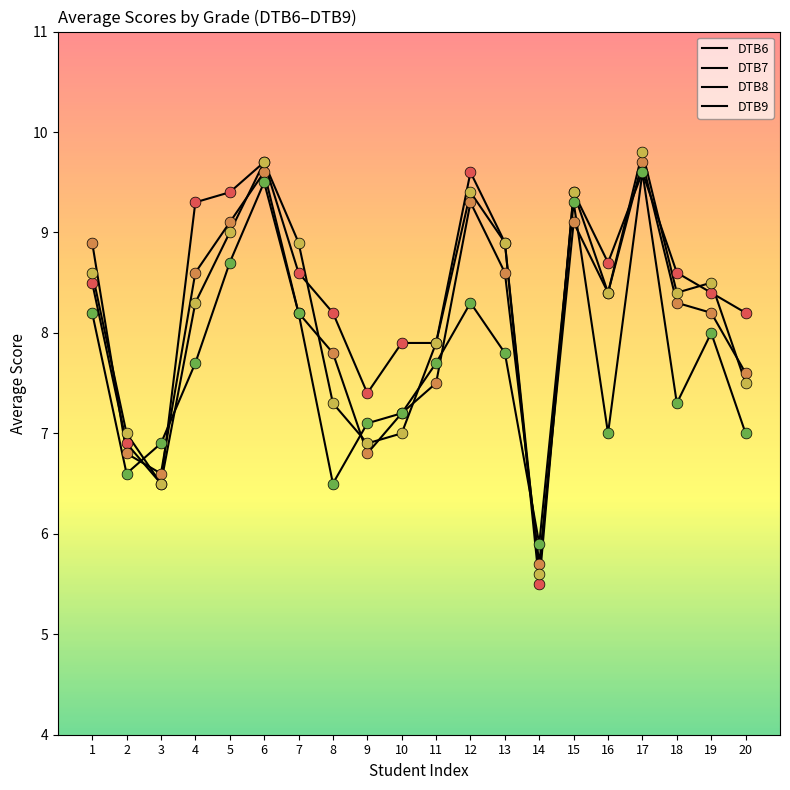

Does the chart have visible grid lines?

No